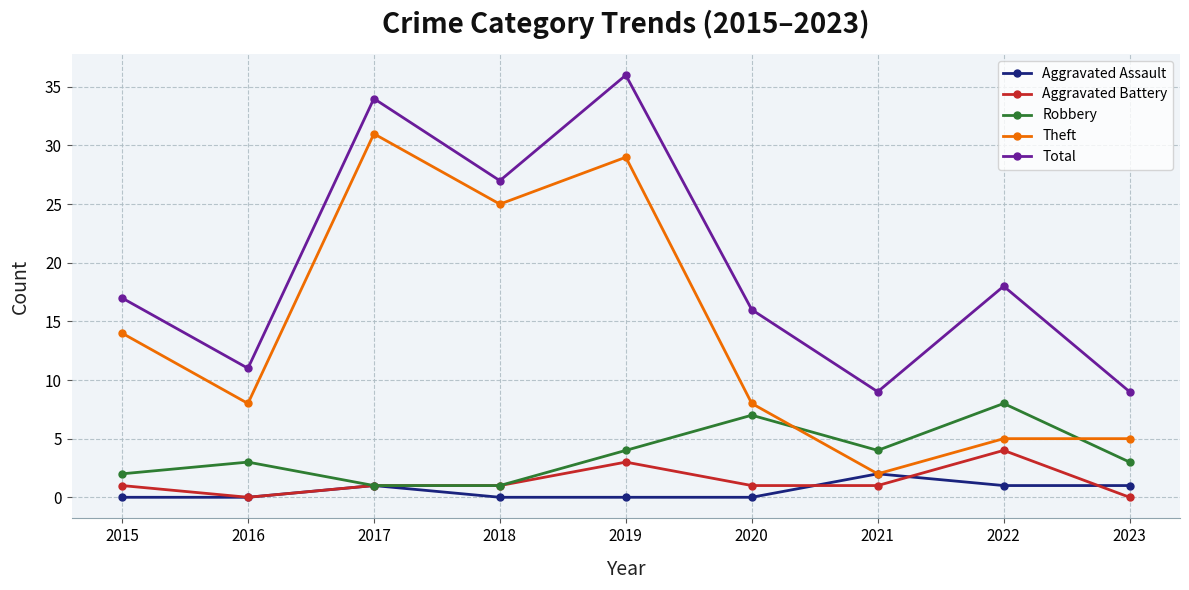

How many categories are shown in the chart?

9